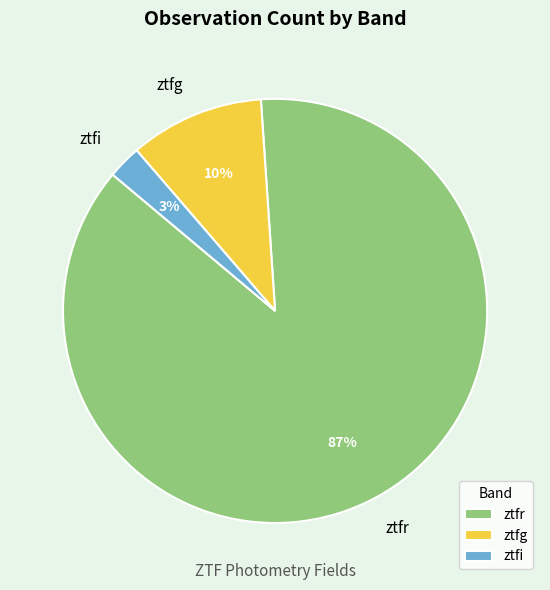

Which has a higher value, ztfg or ztfr?

ztfr